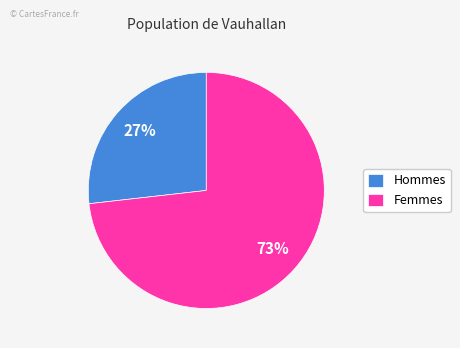

Which slice is the largest?

Femmes